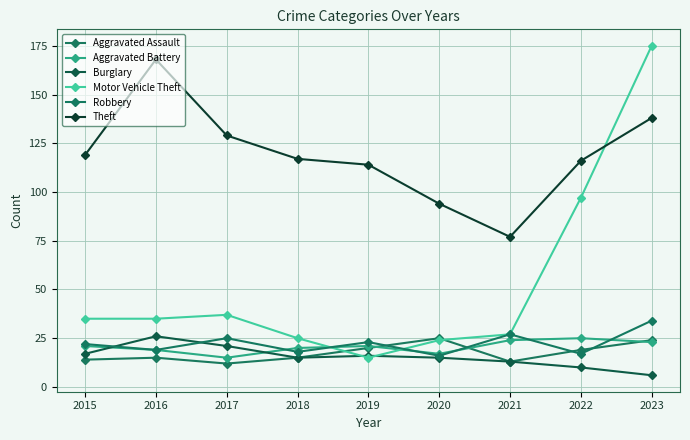

Where does the Aggravated Battery series first go above 21?

2021